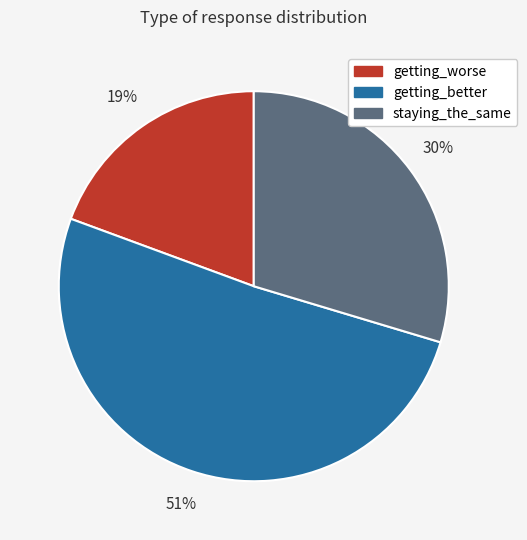

Rank the categories by value from highest to lowest.

getting_better, staying_the_same, getting_worse